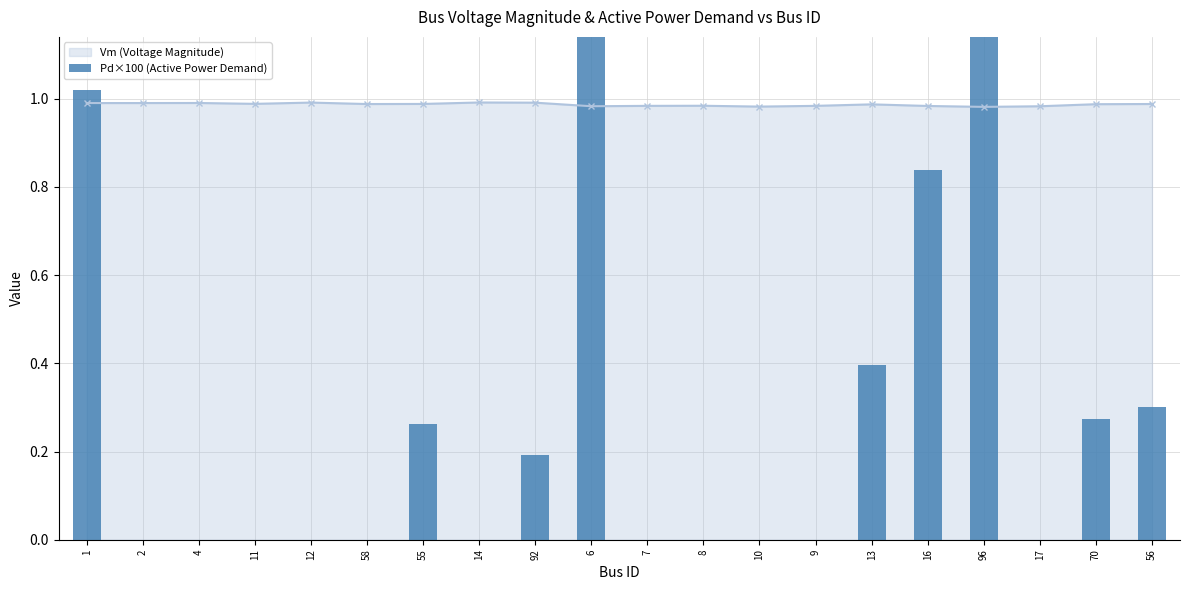

Rank the categories by value from lowest to highest.

2, 4, 11, 12, 58, 14, 7, 8, 10, 9, 17, 92, 55, 70, 56, 13, 16, 1, 6, 96